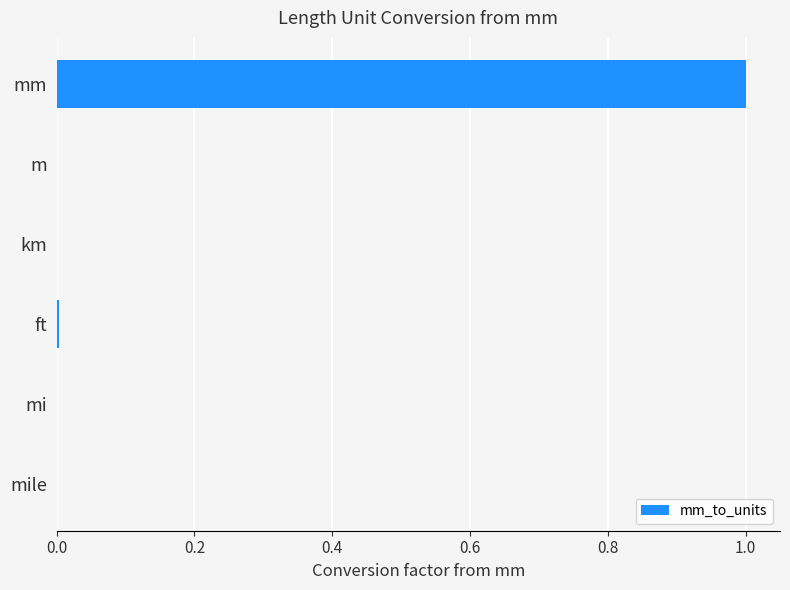

Is it true that the value at mile is 0.0?

True